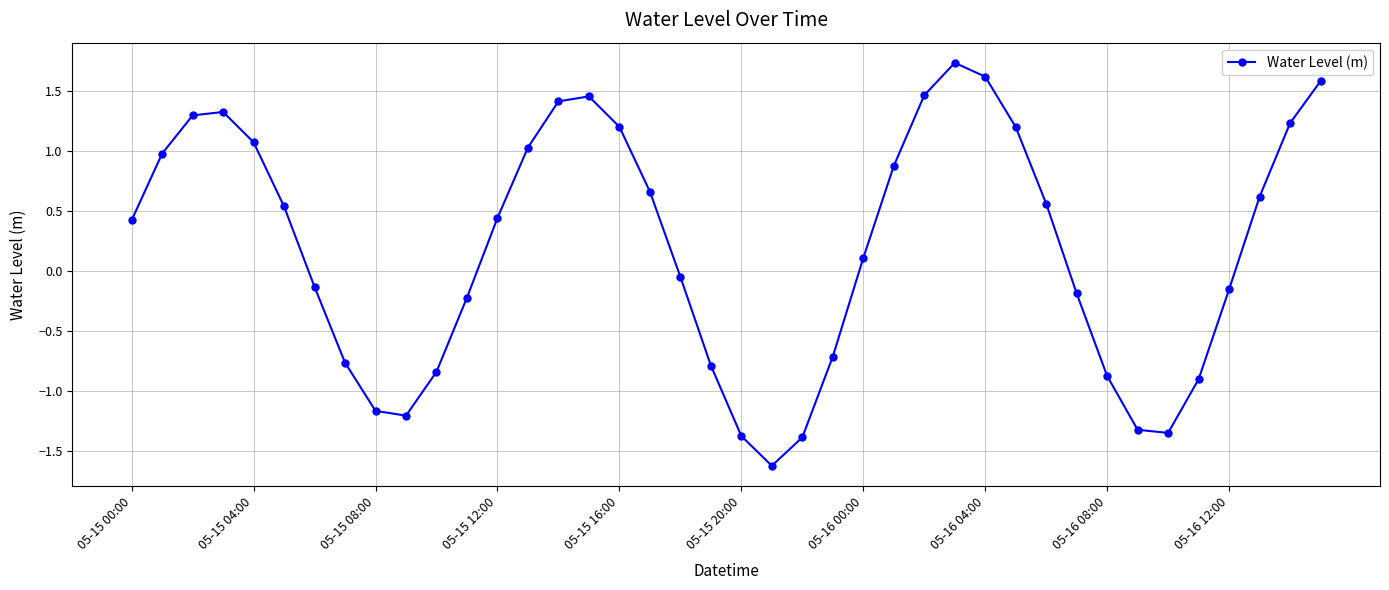

Does the chart display data point markers on the line(s)?

Yes